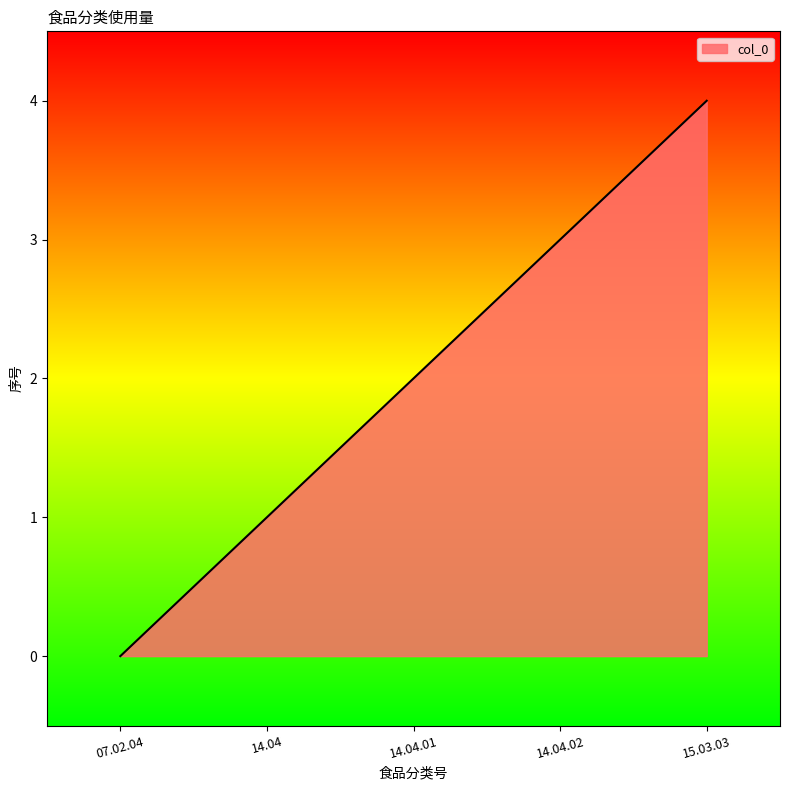

Approximately how many times larger is the value at 14.04.01 compared to 14.04?

2.0